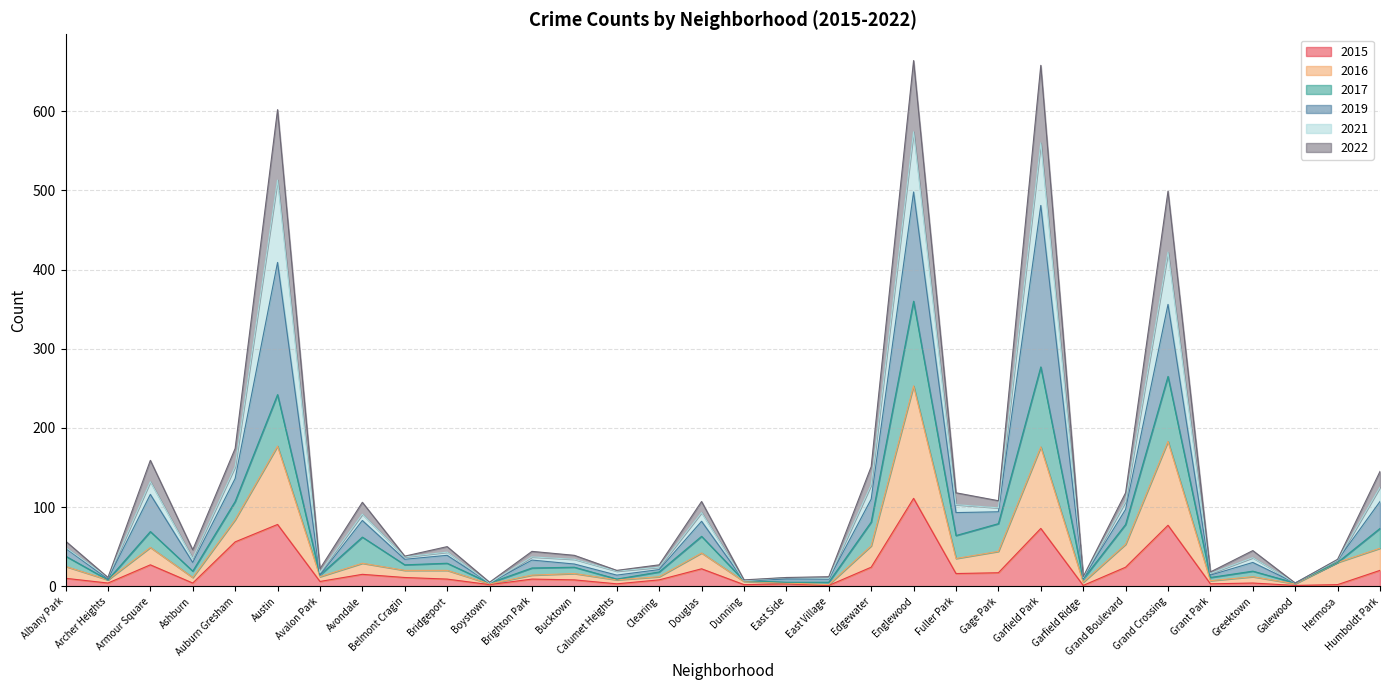

The value of 2017 at Greektown is 28. True or false?

False